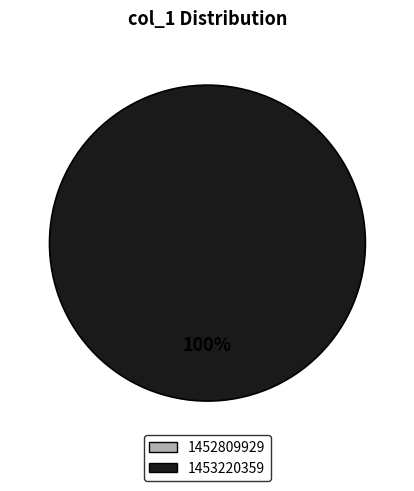

Is there any slice that represents more than half of the pie?

Yes